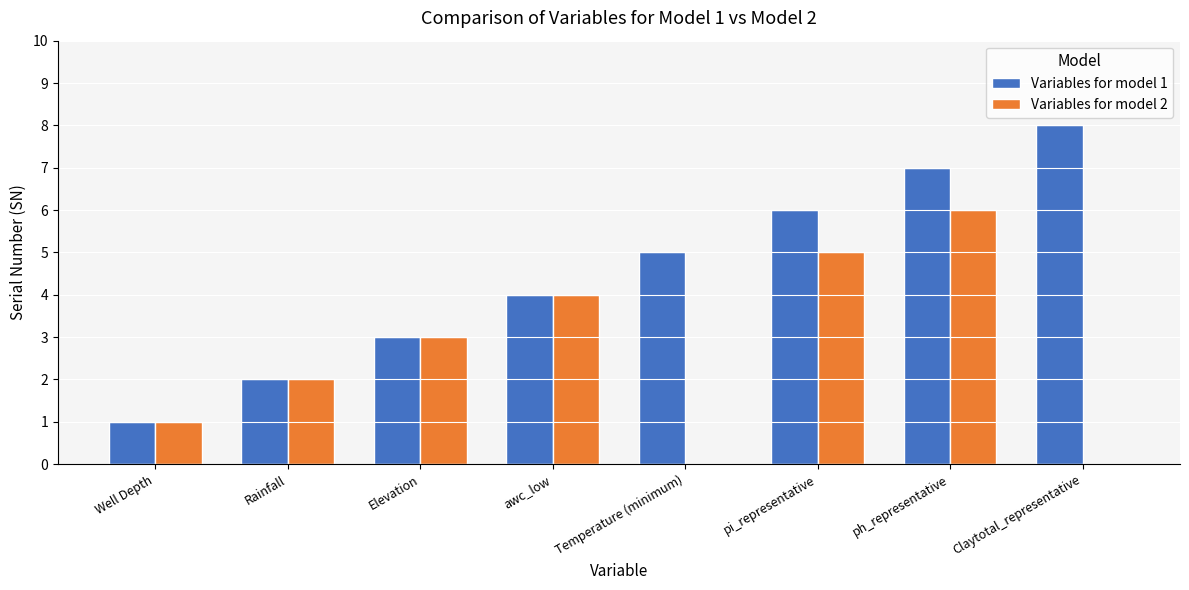

Reading left to right, transcribe all the data shown in this chart.

Variables for model 1: Well Depth=1	Rainfall=2	Elevation=3	awc_low=4	Temperature (minimum)=5	pi_representative=6	ph_representative=7	Claytotal_representative=8
Variables for model 2: Well Depth=1	Rainfall=2	Elevation=3	awc_low=4	Temperature (minimum)=0	pi_representative=5	ph_representative=6	Claytotal_representative=0